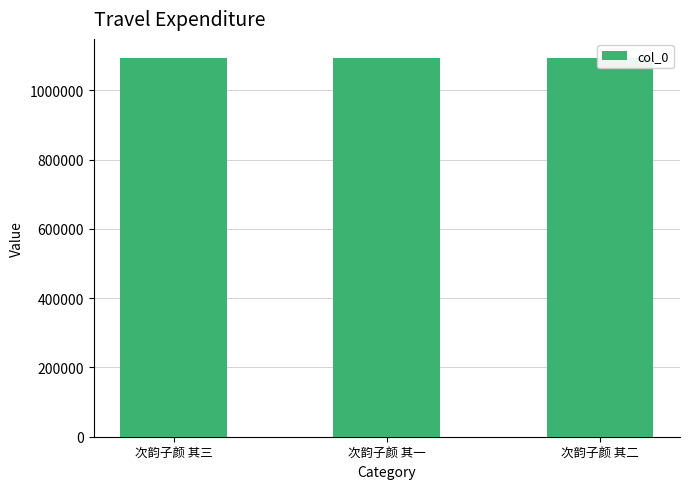

What is the sum of the values at 次韵子颜 其二 and 次韵子颜 其一?

2188693